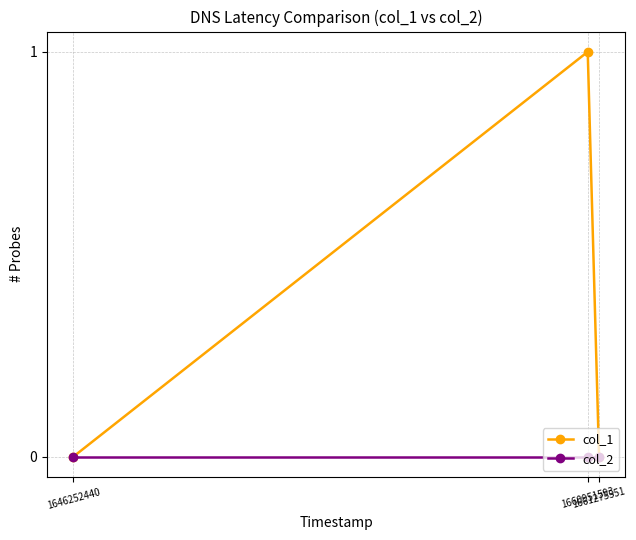

What is the sum of all col_1 values?

1